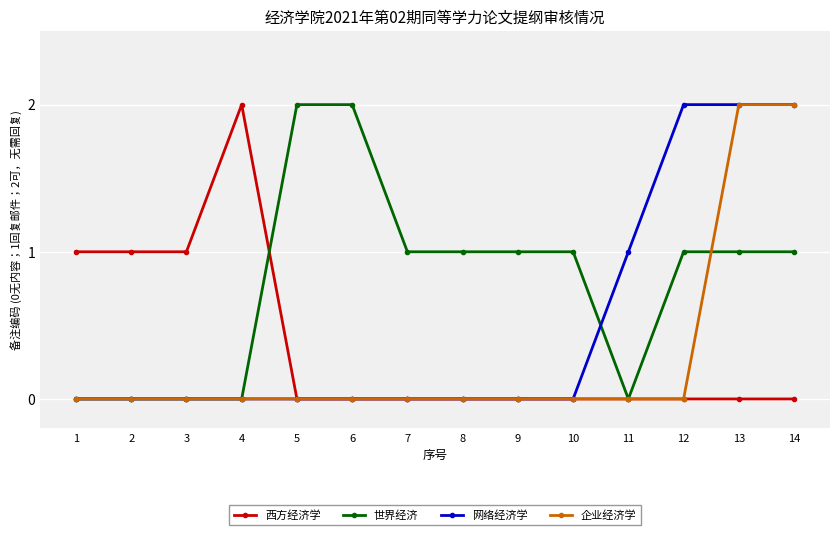

What is the sum of all 企业经济学 values?

4